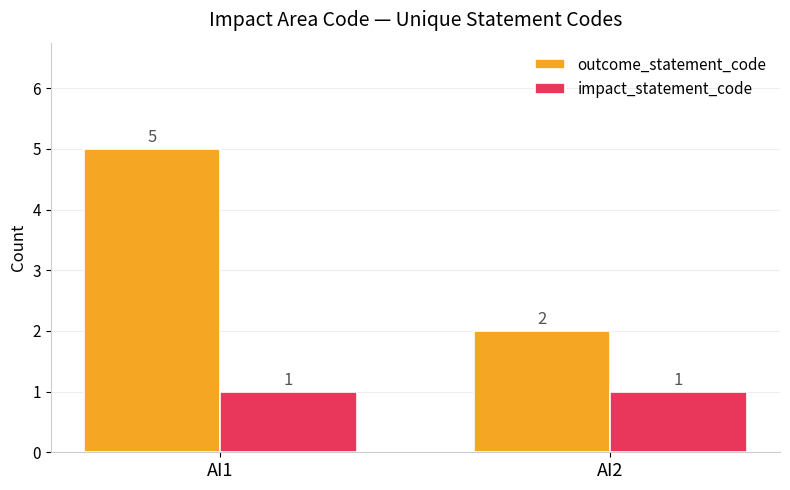

The outcome_statement_code series shows 2 at AI2. True or false?

True